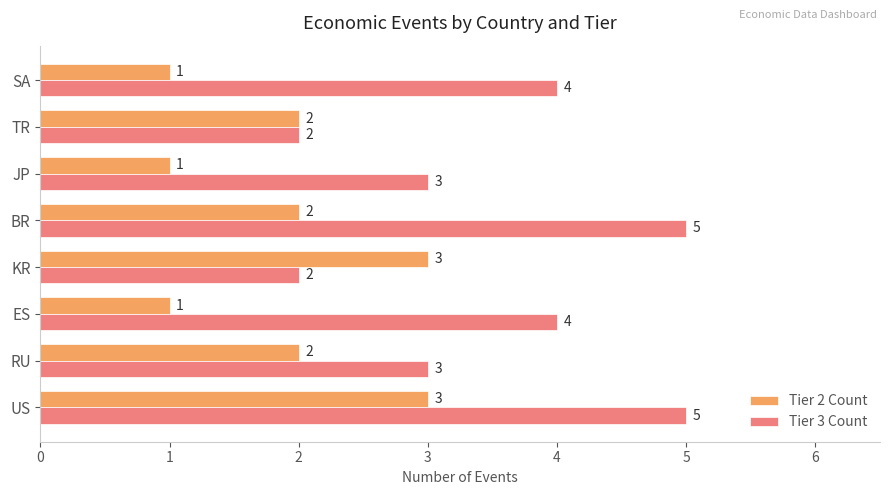

At ES, list the series in order from largest to smallest.

Tier 3 Count, Tier 2 Count